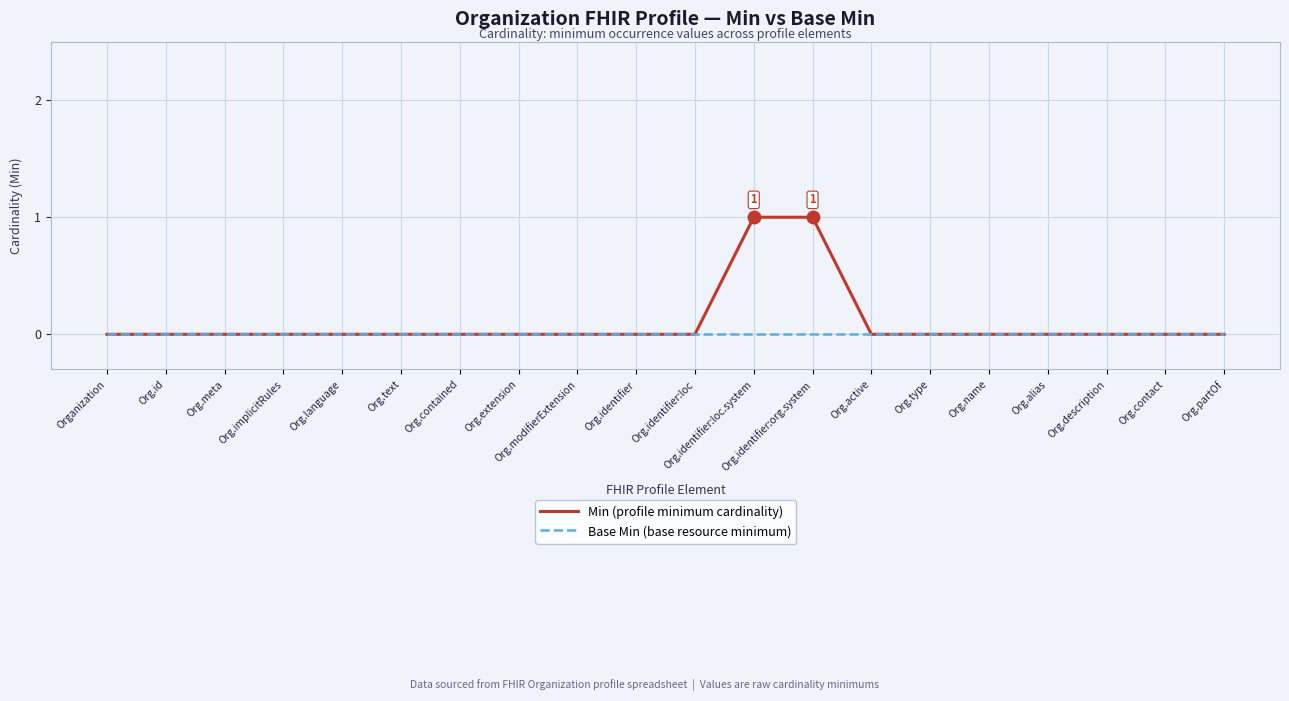

Does the chart display data point markers on the line(s)?

No